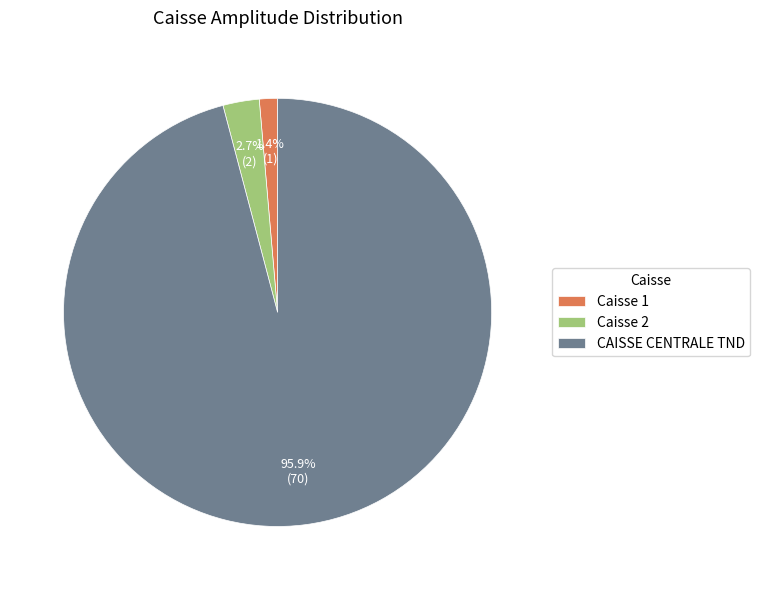

To the nearest percent, what is the difference between the Caisse 2 and CAISSE CENTRALE TND slice percentages?

93%